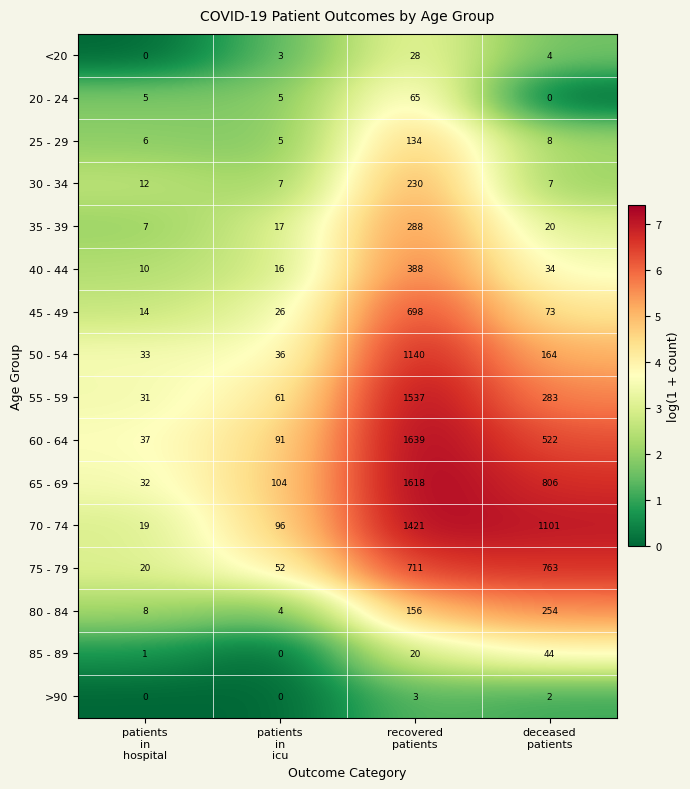

What is the lowest value of the 30 - 34 series?

7